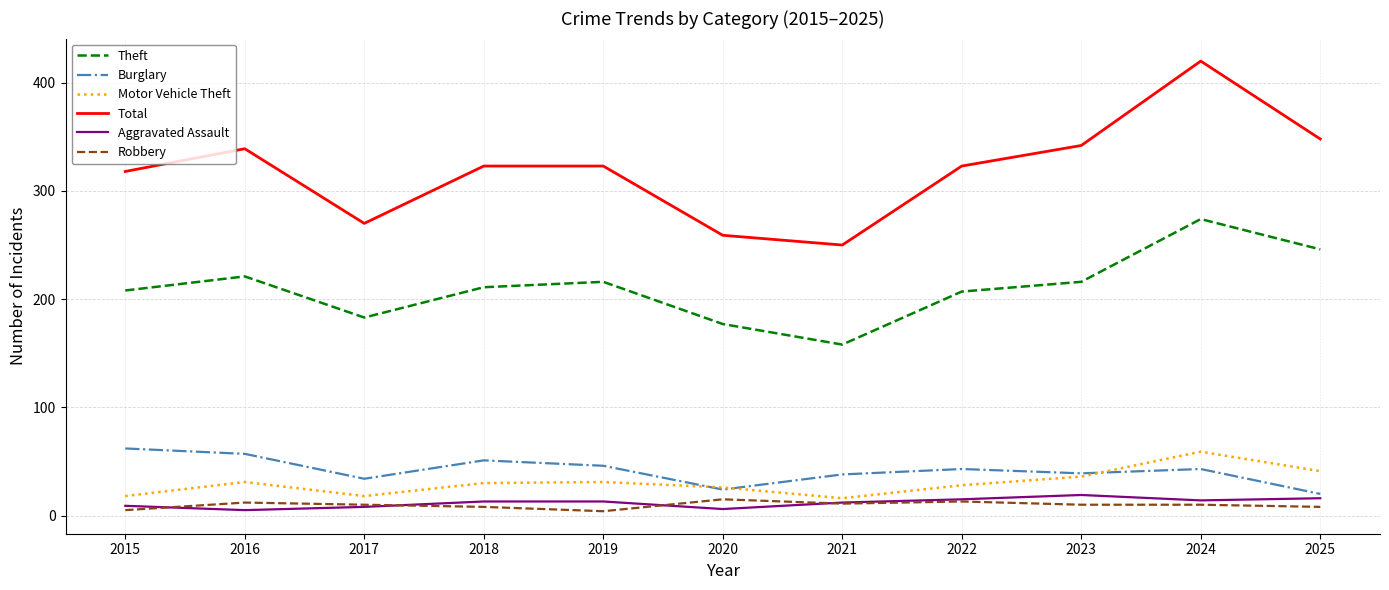

Which series has the widest spread of values?

Total